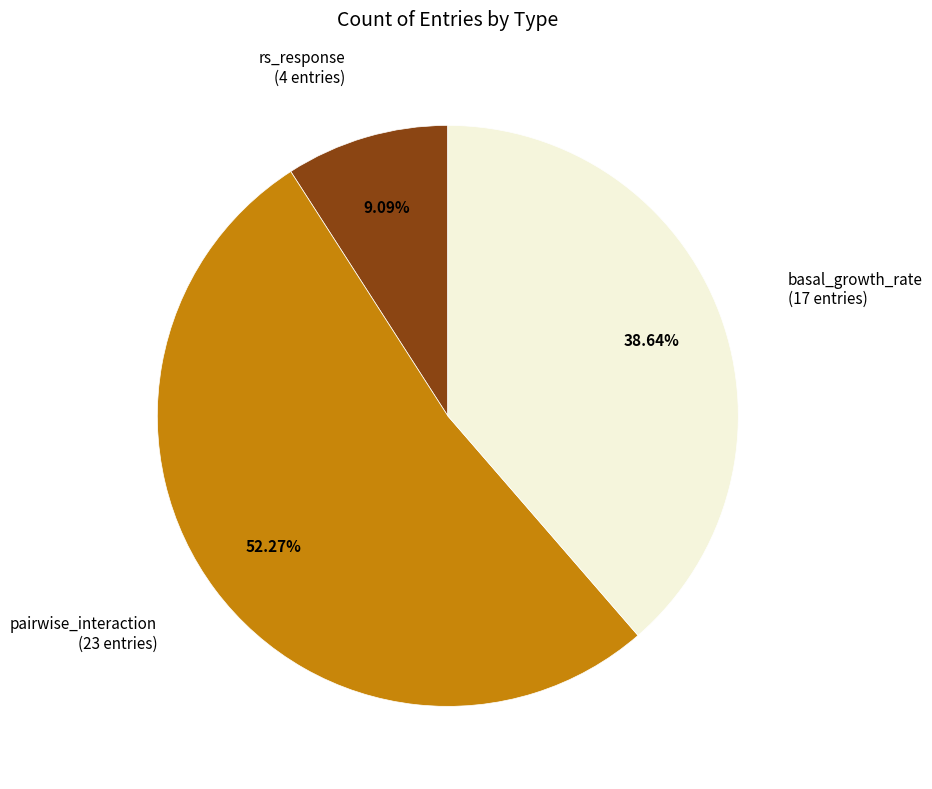

Is there any slice that represents more than half of the pie?

Yes